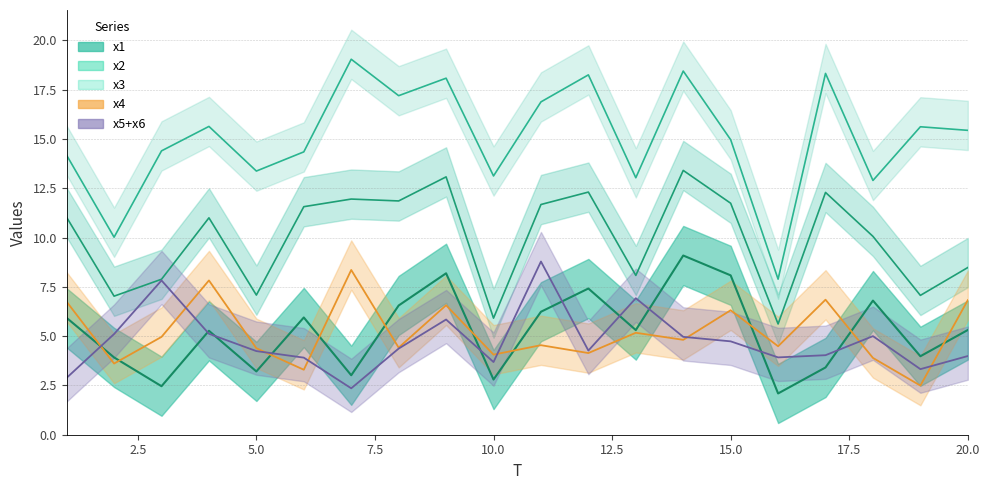

What is the greatest value displayed?

19.0